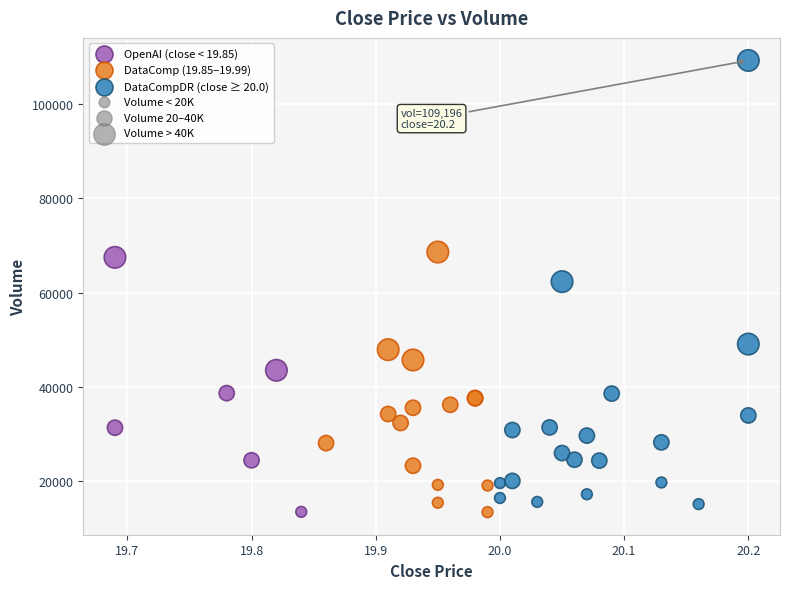

Which series has the largest Y range (max minus min)?

DataCompDR (close ≥ 20.0)